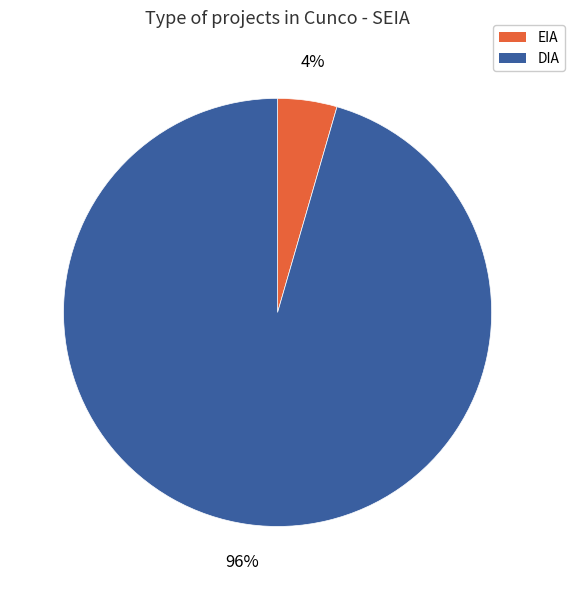

How many segments does this pie chart have?

2